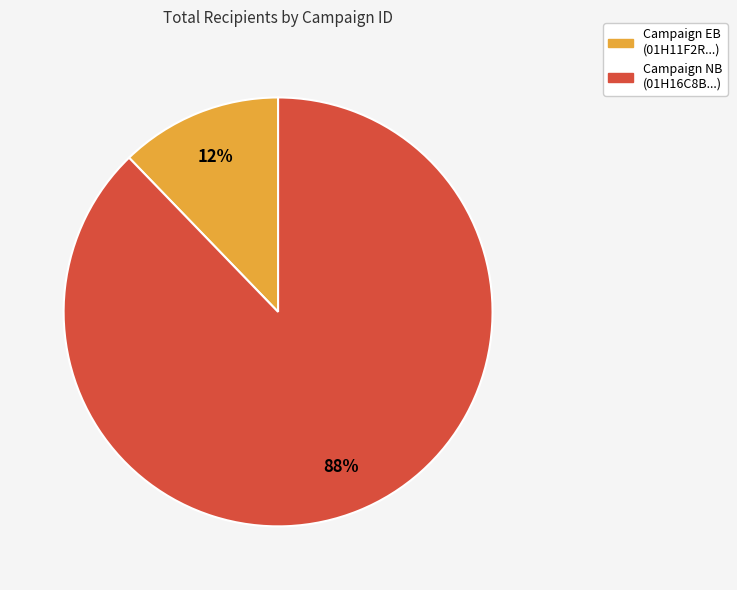

To the nearest percent, what is the average slice percentage?

50%